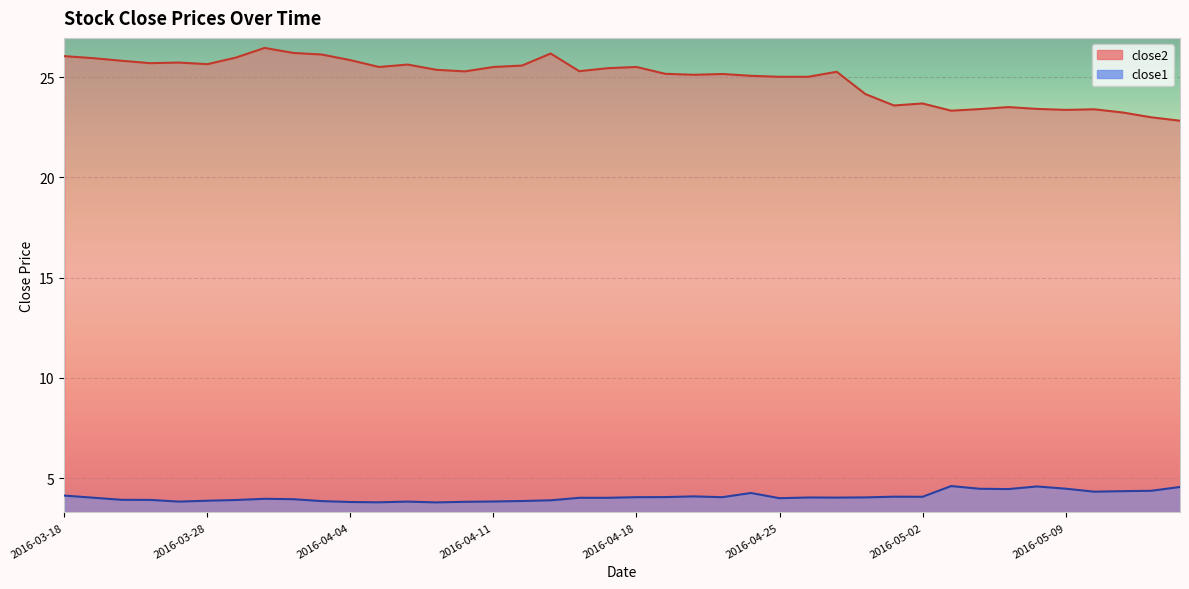

What position from the left is 2016-04-22?

25